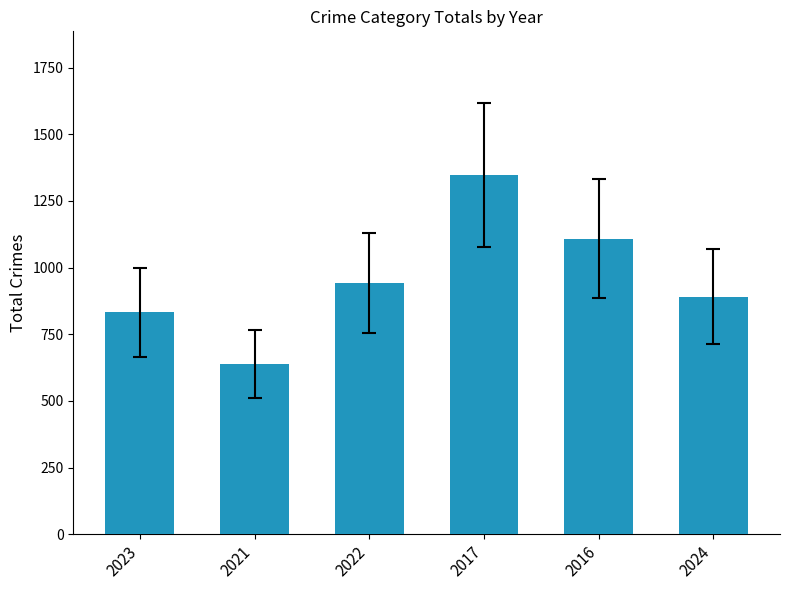

At which category does the chart reach its peak across all series?

2017